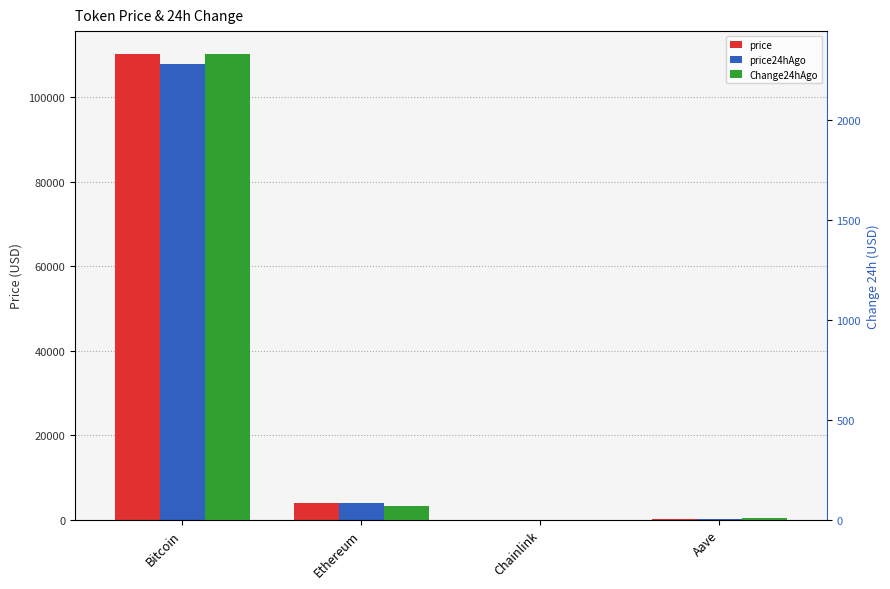

Which series has the largest total across all categories?

price